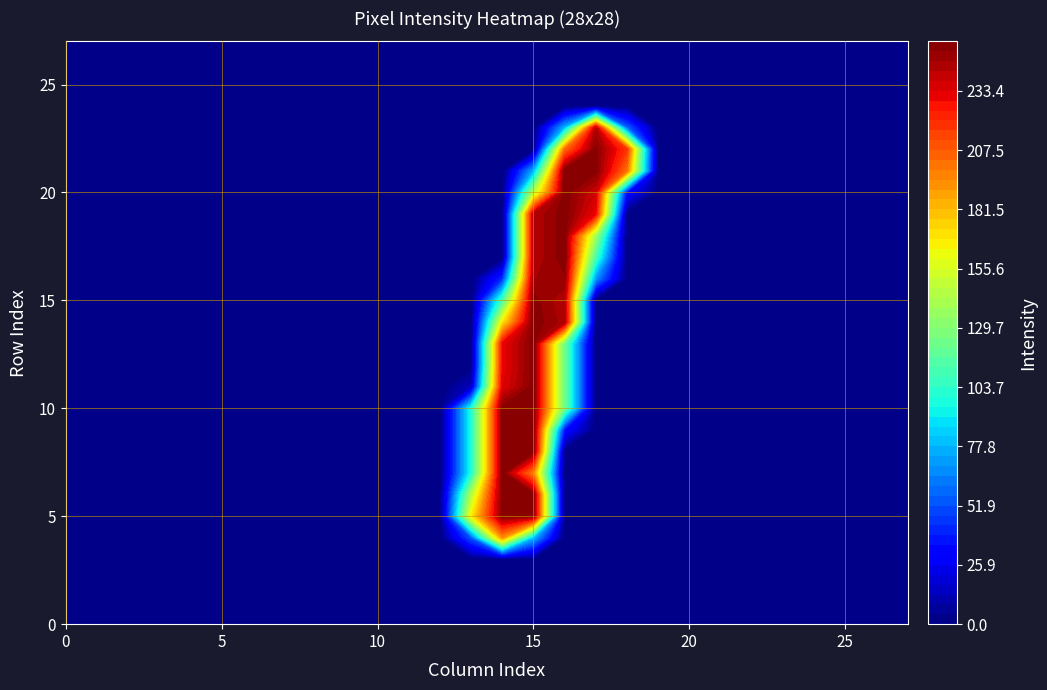

How many data points in row13 are above 0?

3